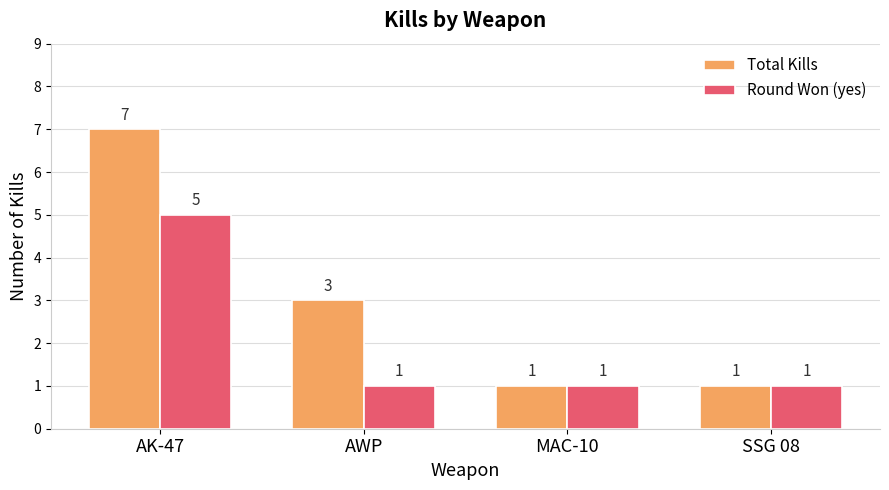

Reading right to left, transcribe all the data shown in this chart.

Total Kills: 1	1	3	7
Round Won (yes): 1	1	1	5